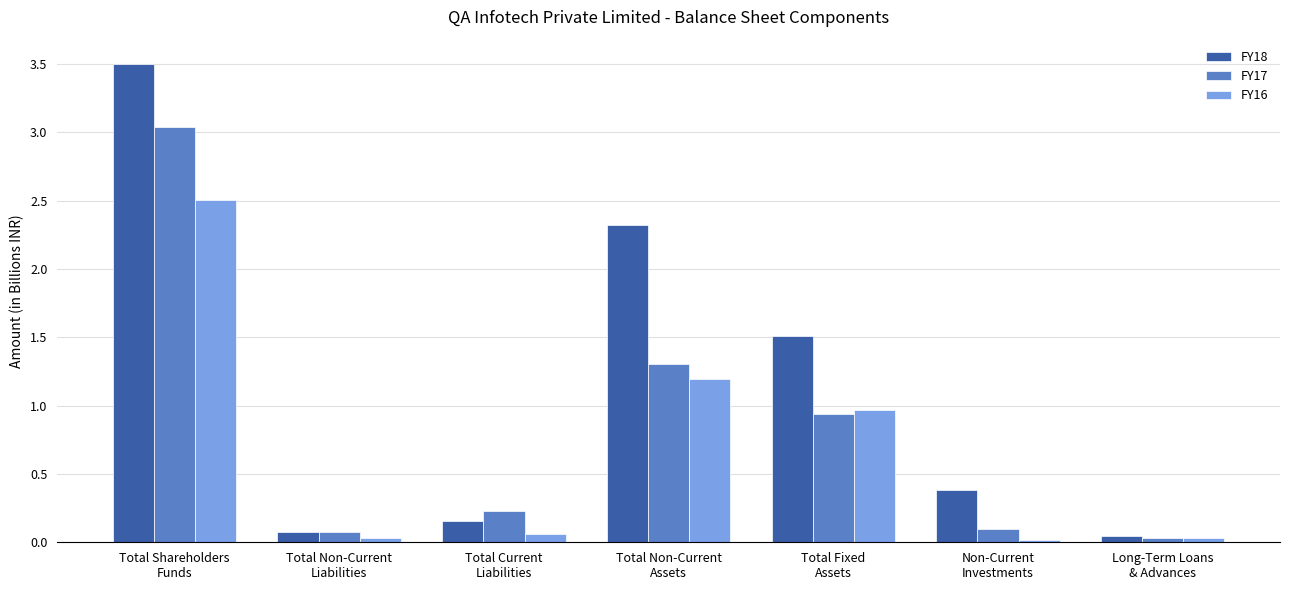

Does the chart contain stacked bars?

No